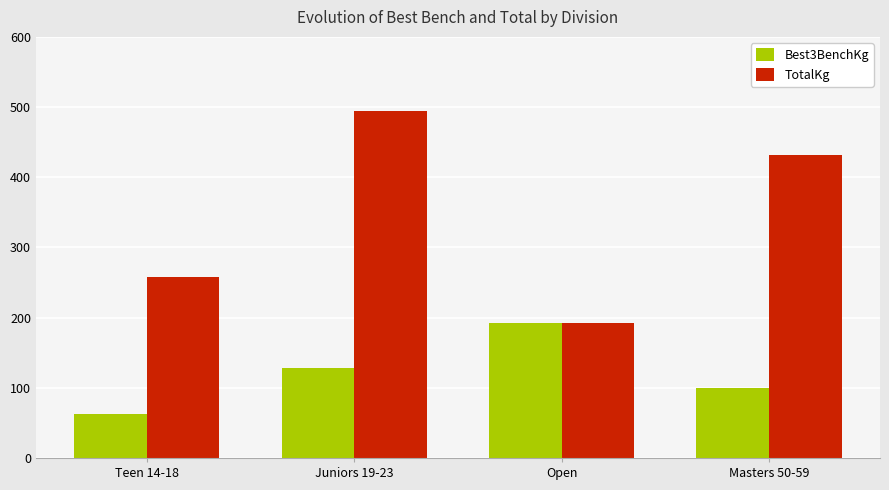

Which series has the largest range (max minus min)?

TotalKg